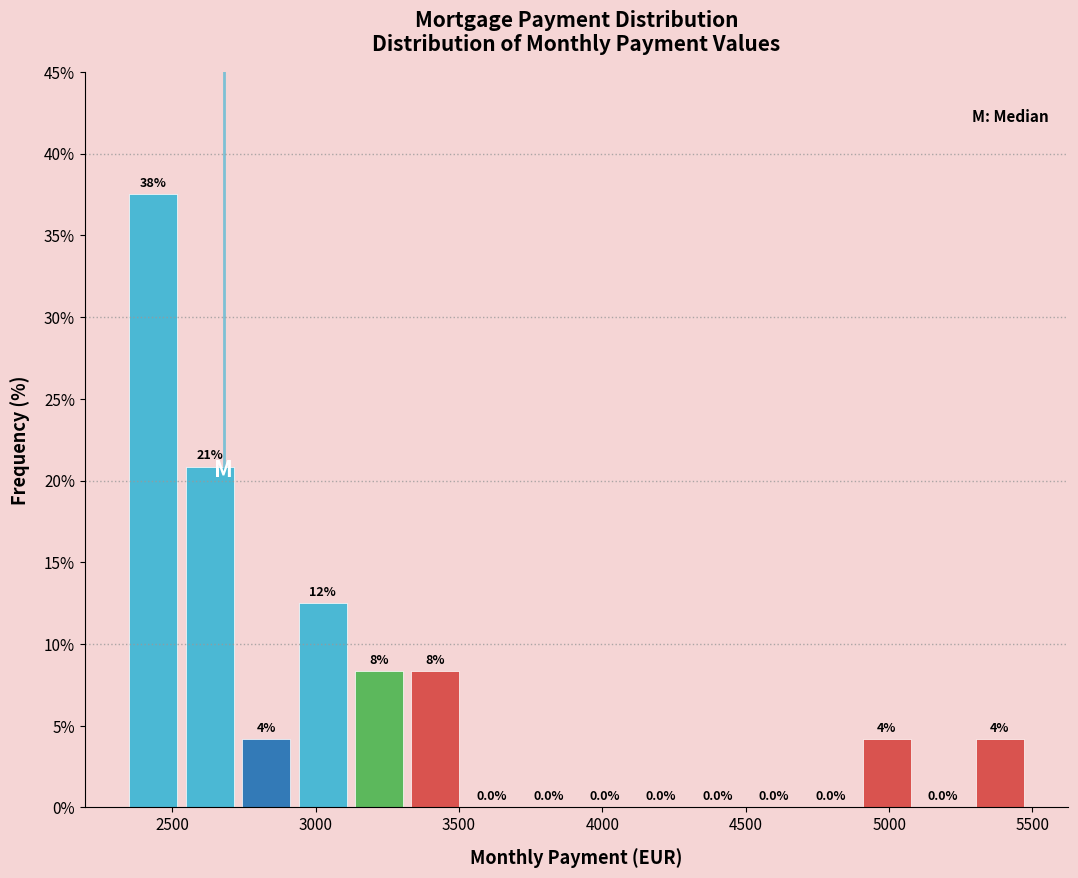

Read against the x-axis, roughly where is the centre of the tallest bar?

2450